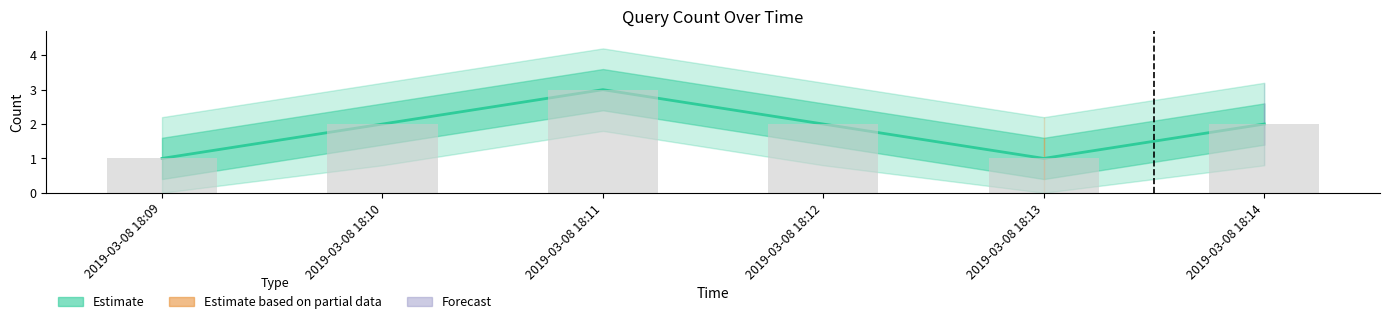

Reading right to left, transcribe all the data shown in this chart.

2	1	2	3	2	1